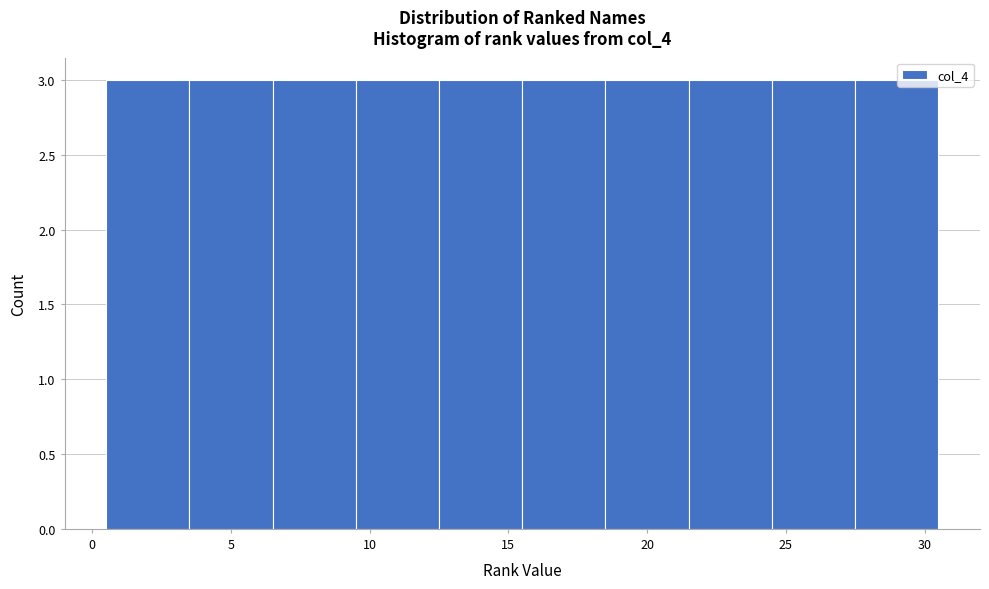

Reading left to right, transcribe this chart: for each bar, give the range it covers on the x-axis and its height. The values are not printed on the chart, so give them approximately, as read against the axis.

0.5 to 3.5: 3
3.5 to 6.5: 3
6.5 to 9.5: 3
9.5 to 12.5: 3
12.5 to 15.5: 3
15.5 to 18.5: 3
18.5 to 21.5: 3
21.5 to 24.5: 3
24.5 to 27.5: 3
27.5 to 30.5: 3